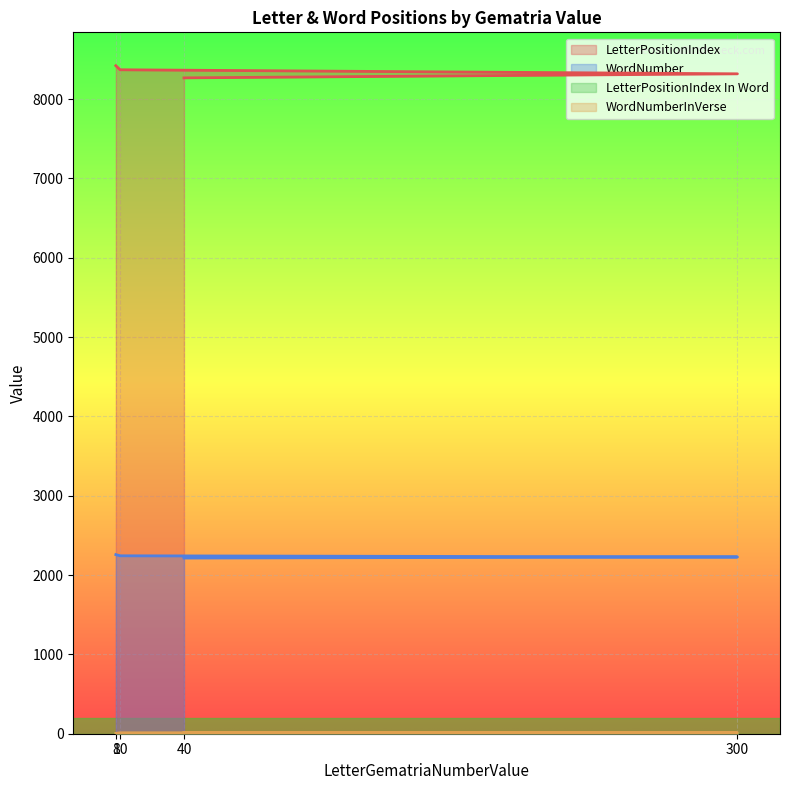

True or false: WordNumberInVerse and LetterPositionIndex In Word intersect in this chart.

False